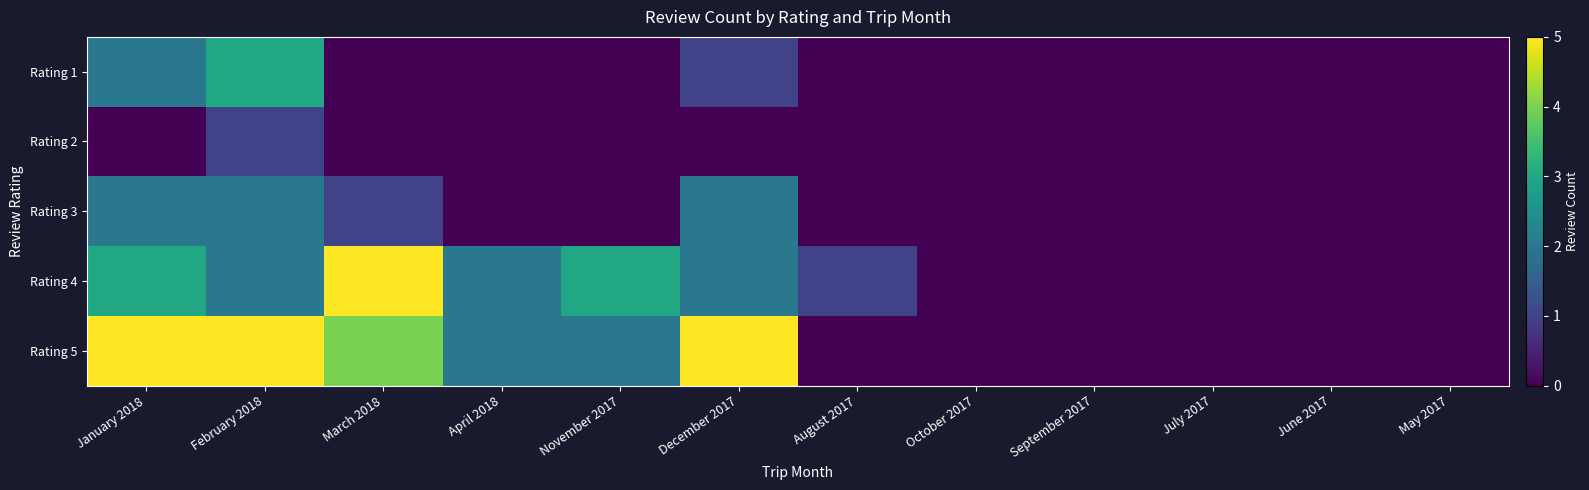

At which category is the sum across all series the highest?

February 2018